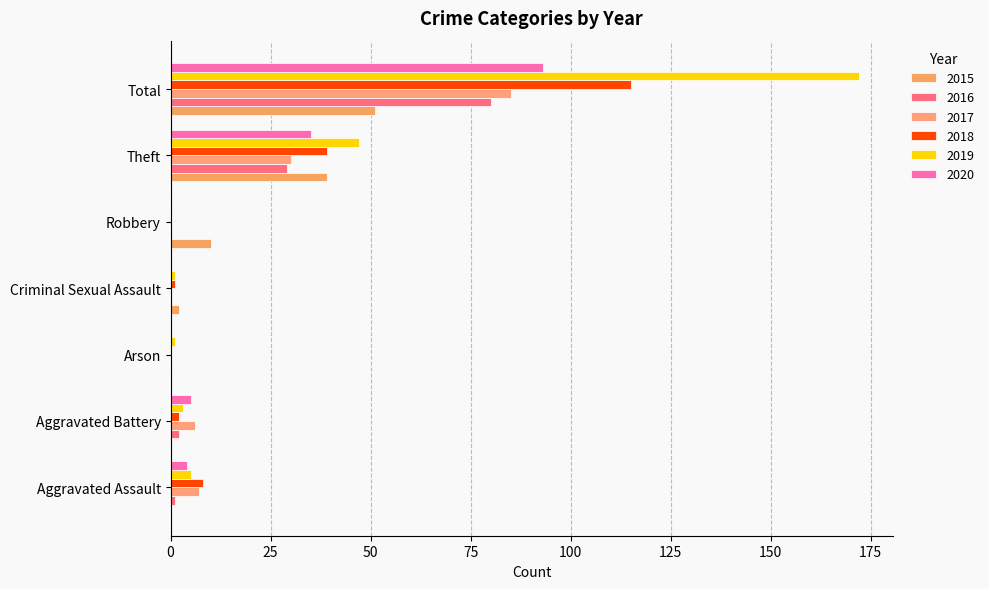

What is the spread (max minus min) of values at Aggravated Battery?

6